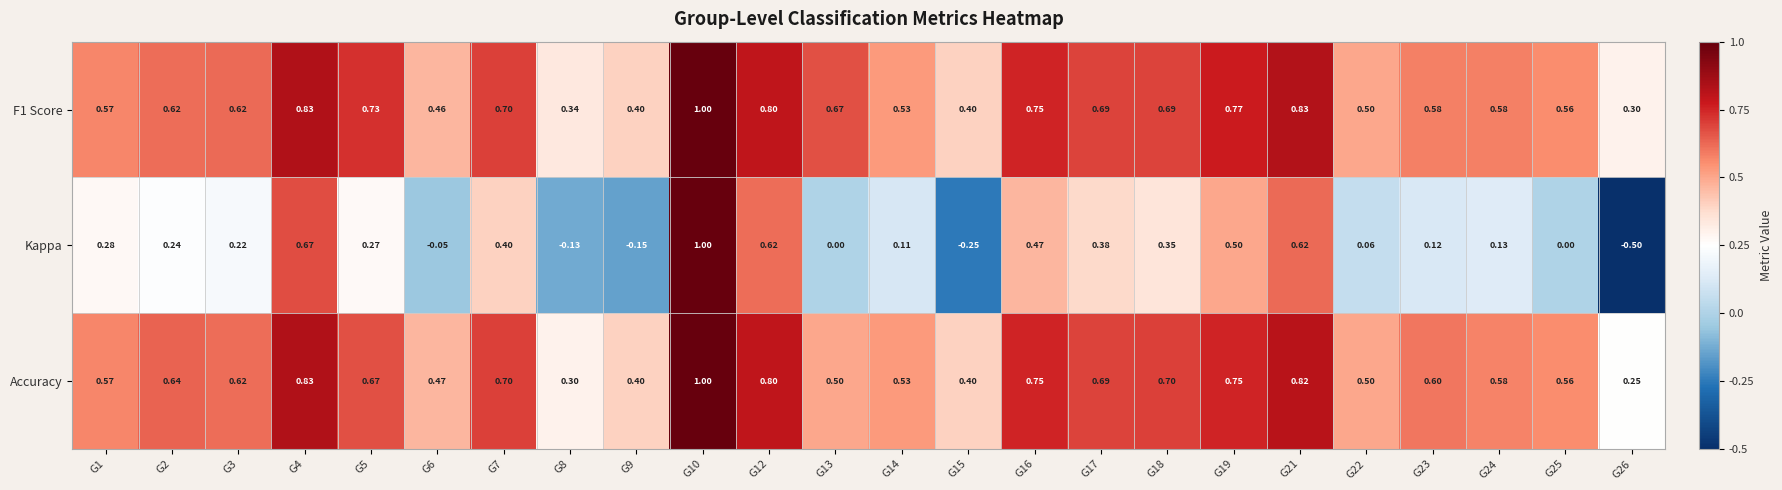

Is the value of Kappa at G25 greater than the value of F1 Score at G9?

No